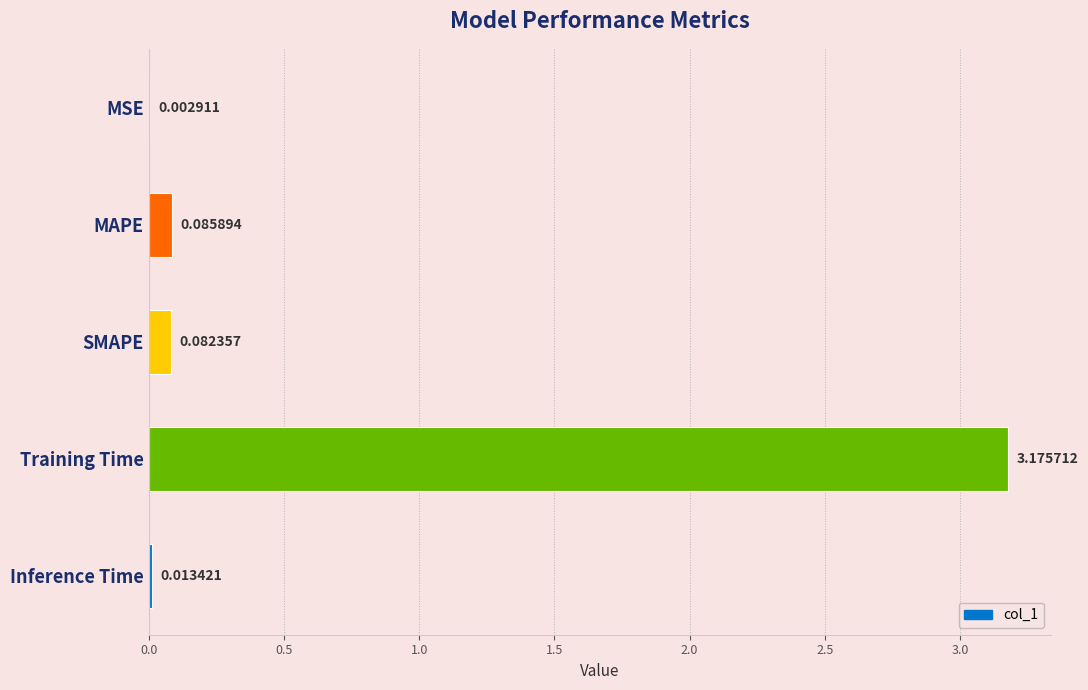

Which has a higher value, Training Time or MAPE?

Training Time